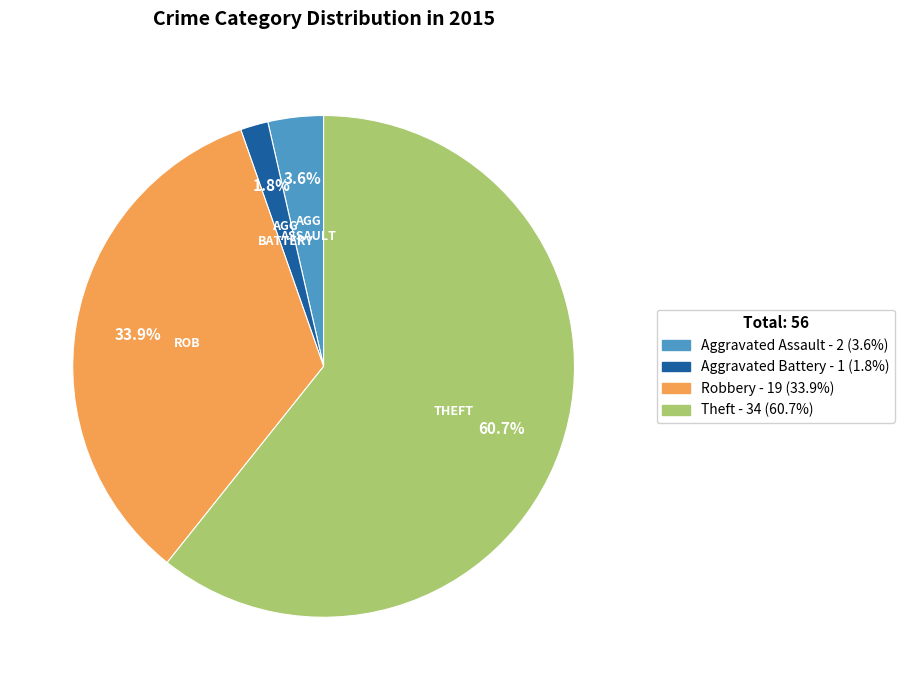

Is there a majority slice in this chart?

Yes